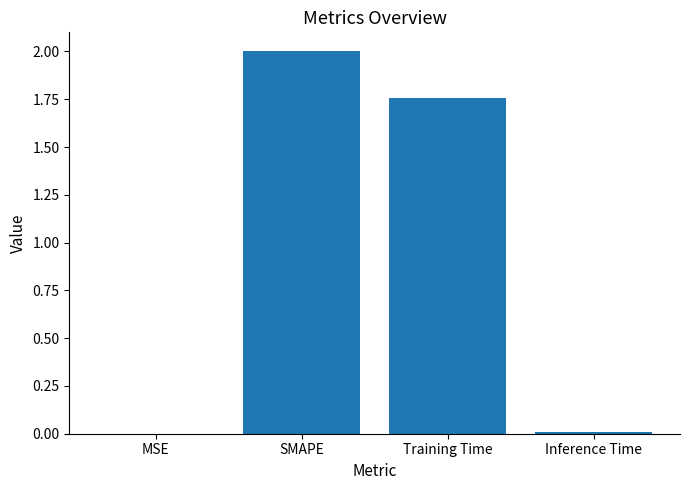

At which label does the data first exceed 1?

SMAPE